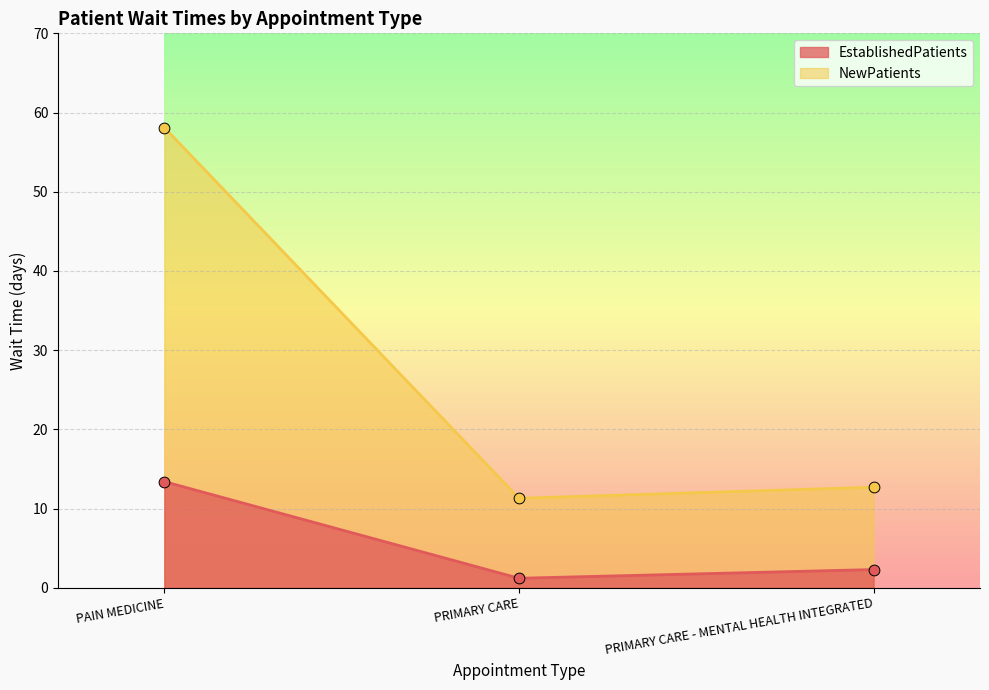

Which series has the largest total across all categories?

NewPatients